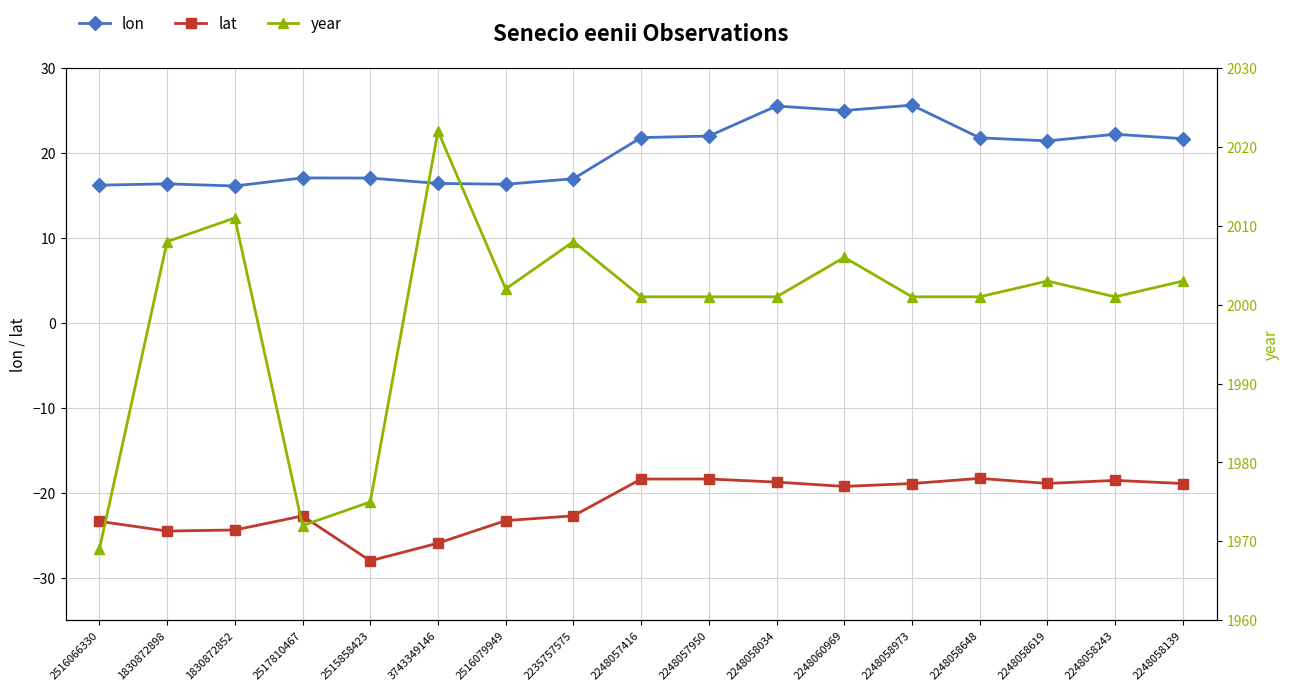

What is the sum of all year values?

33985.0